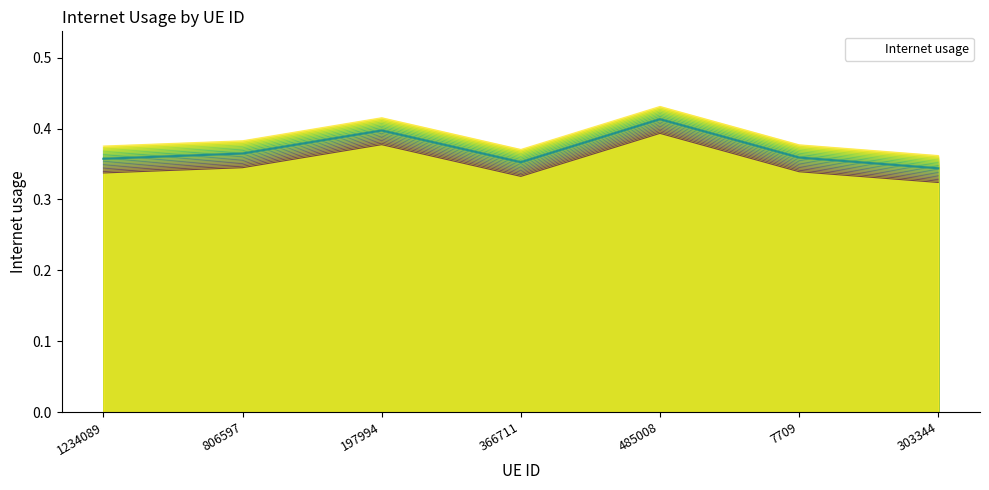

True or false: the data shows 0.3 at 366711.

True